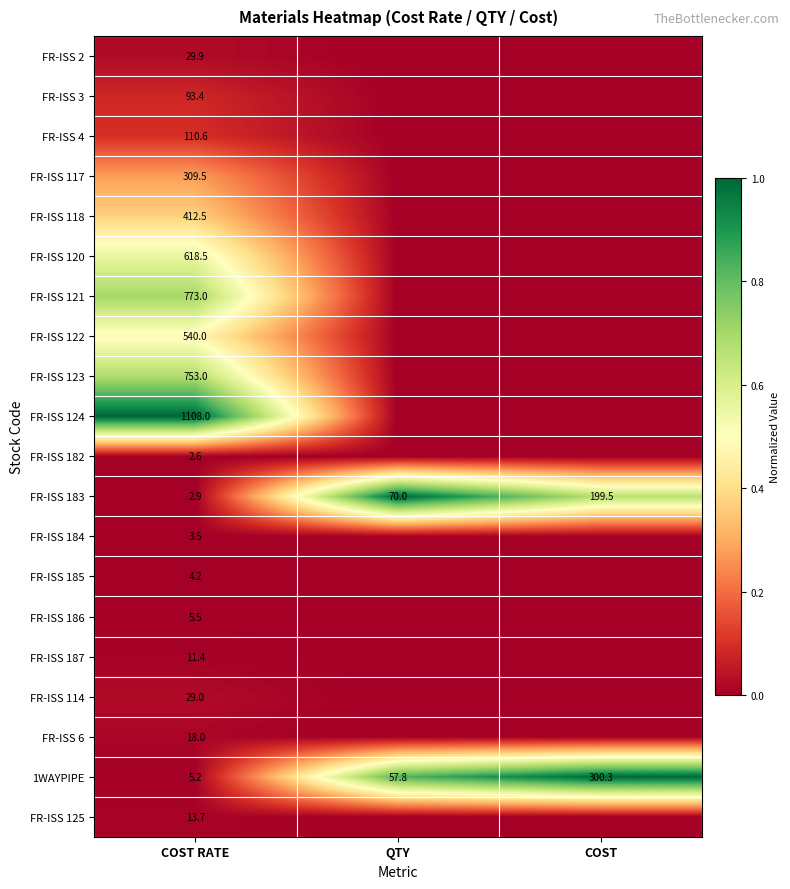

What is the difference between the highest and lowest values at COST RATE?

1105.4